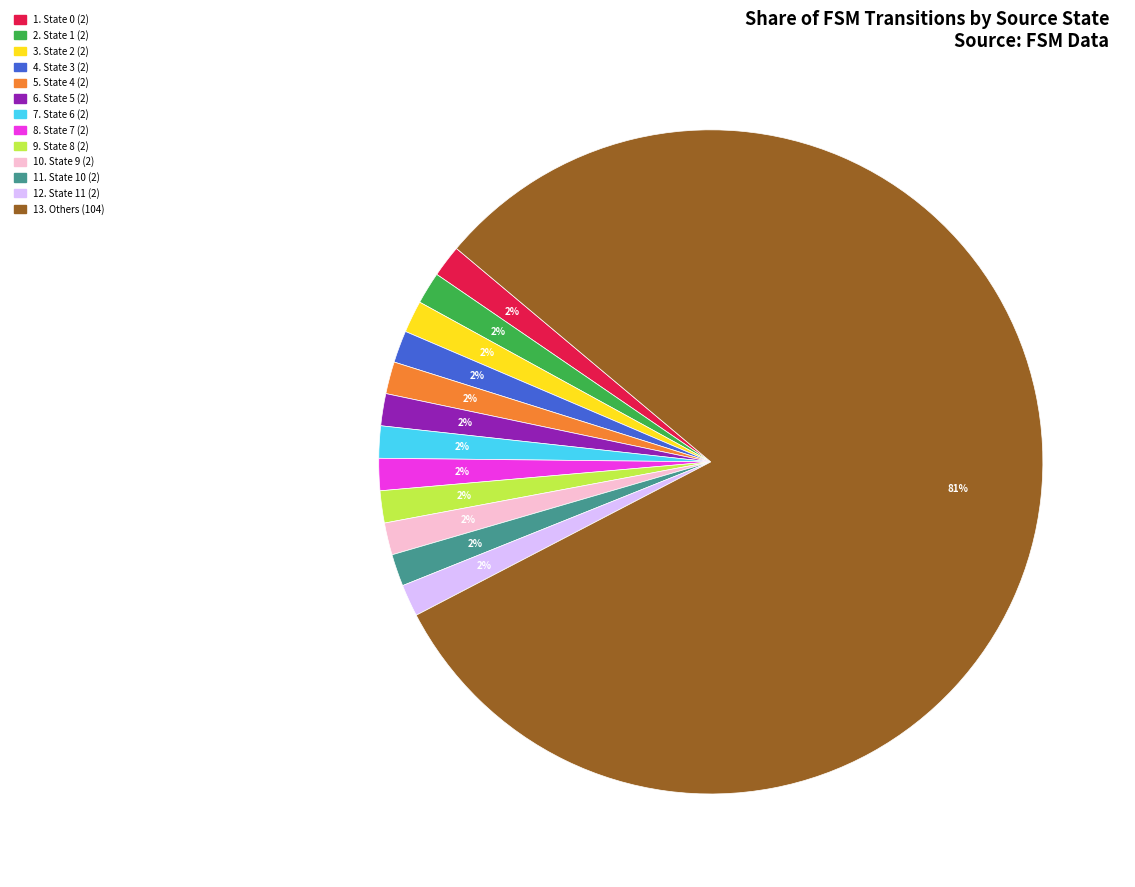

To the nearest percent, what is the average slice percentage?

8%